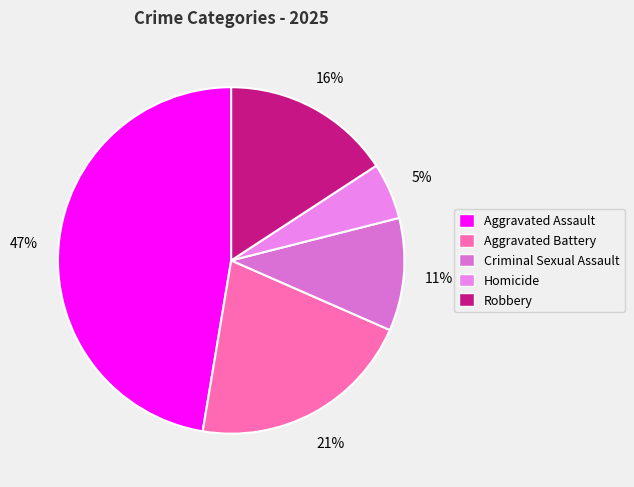

Which has a higher value, Robbery or Homicide?

Robbery